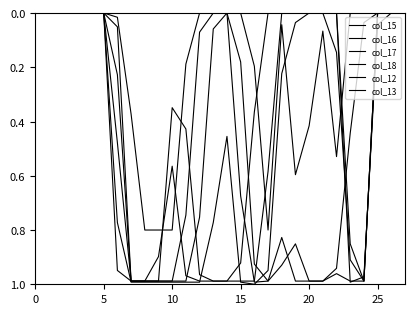

Reading left to right, extract all data points from this chart.

col_15: 0.0	0.0	0.0	0.0	0.0	0.0	0.8	1.0	1.0	1.0	1.0	1.0	1.0	0.8	0.5	1.0	1.0	0.9	0.2	0.0	0.0	0.0	0.0	1.0	1.0	0.0	0.0	0.0
col_16: 0.0	0.0	0.0	0.0	0.0	0.0	0.9	1.0	1.0	1.0	1.0	1.0	0.8	0.1	0.0	0.7	1.0	1.0	0.9	0.9	1.0	1.0	1.0	1.0	1.0	0.0	0.0	0.0
col_17: 0.0	0.0	0.0	0.0	0.0	0.0	0.2	1.0	1.0	1.0	1.0	0.7	0.1	0.0	0.0	0.2	0.9	1.0	0.8	1.0	1.0	1.0	0.9	0.4	0.0	0.0	0.0	0.0
col_18: 0.0	0.0	0.0	0.0	0.0	0.0	0.0	0.4	0.8	0.8	0.8	0.2	0.0	0.0	0.0	0.0	0.2	0.8	0.0	0.6	0.4	0.1	0.5	0.0	0.0	0.0	0.0	0.0
col_12: 0.0	0.0	0.0	0.0	0.0	0.0	0.1	1.0	1.0	1.0	0.3	0.4	1.0	1.0	1.0	0.9	0.4	0.0	0.0	0.0	0.0	0.0	0.0	0.9	1.0	0.0	0.0	0.0
col_13: 0.0	0.0	0.0	0.0	0.0	0.0	0.5	1.0	1.0	0.9	0.6	1.0	1.0	1.0	1.0	1.0	1.0	0.6	0.0	0.0	0.0	0.0	0.1	0.9	1.0	0.0	0.0	0.0